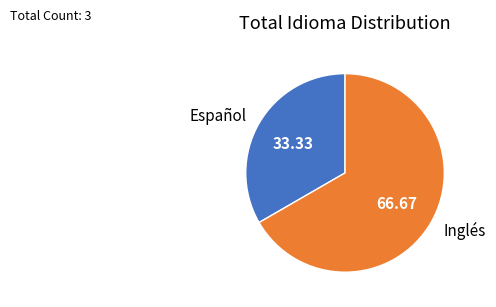

Which category has the biggest portion of the pie?

Inglés